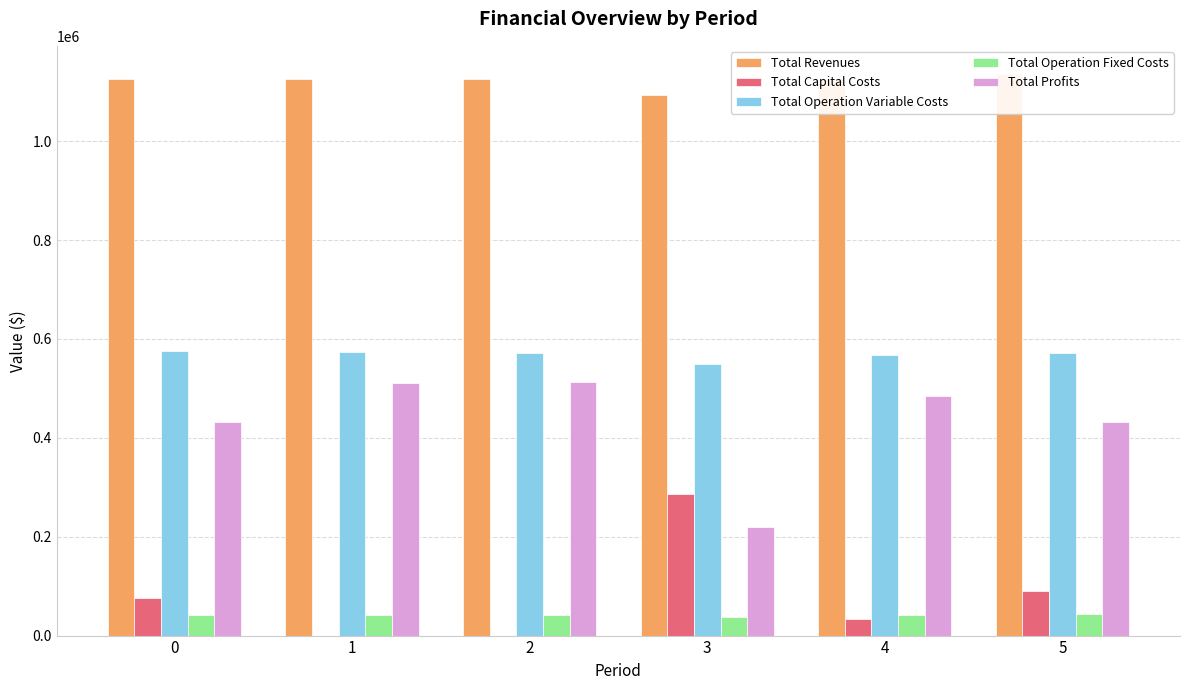

How many positive values does the Total Capital Costs series have?

4